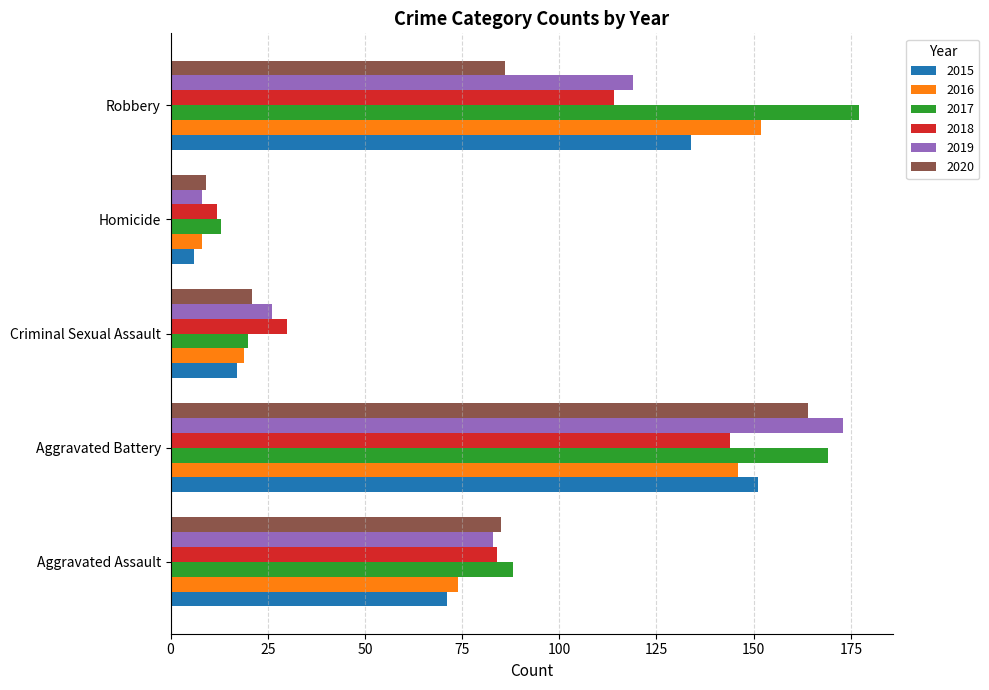

The value of 2015 at Aggravated Battery is 151. True or false?

True